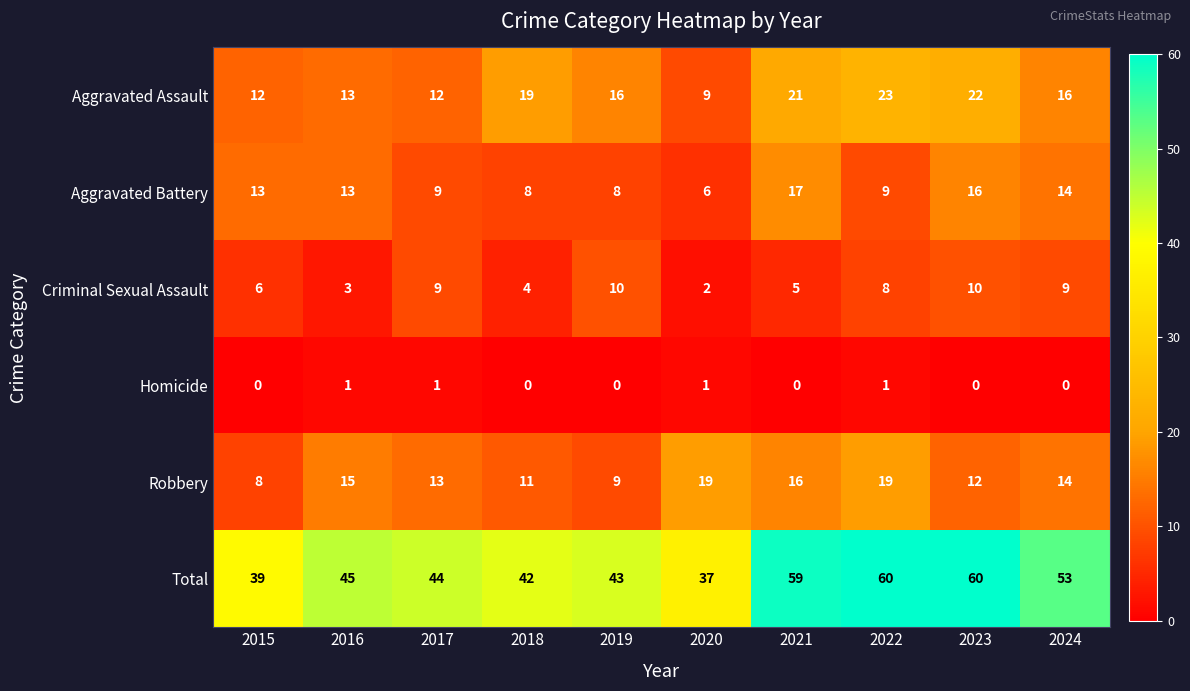

Which series has the largest total across all categories?

Total